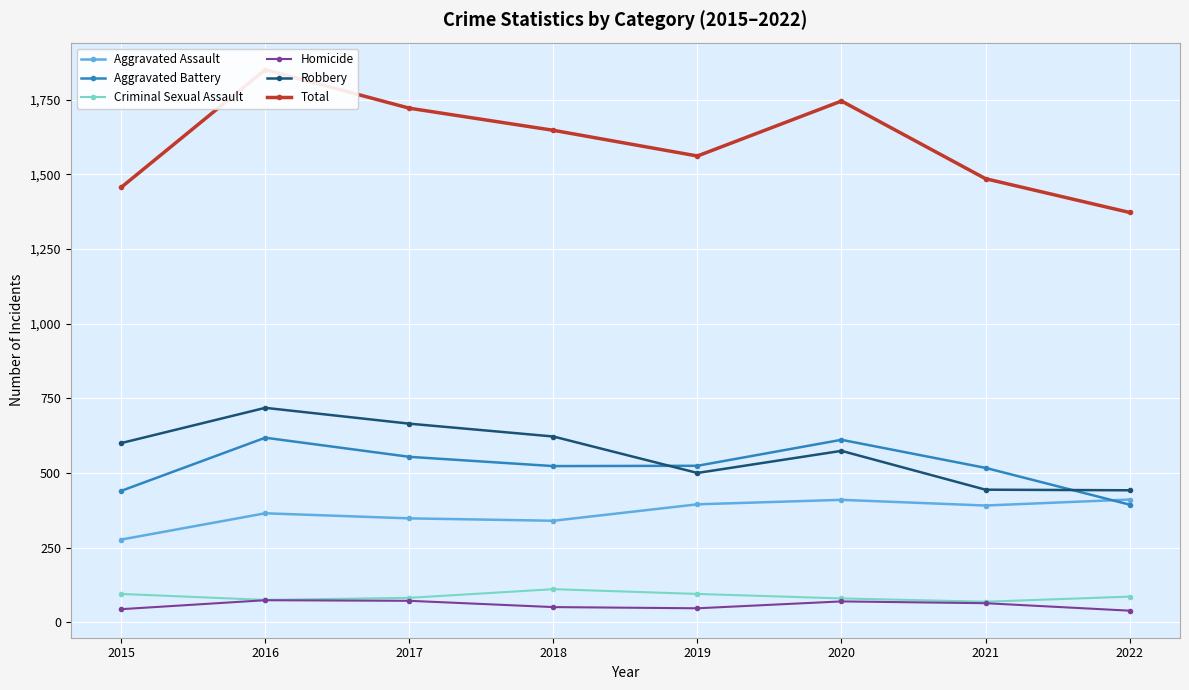

At which label does Aggravated Battery reach its minimum?

2022